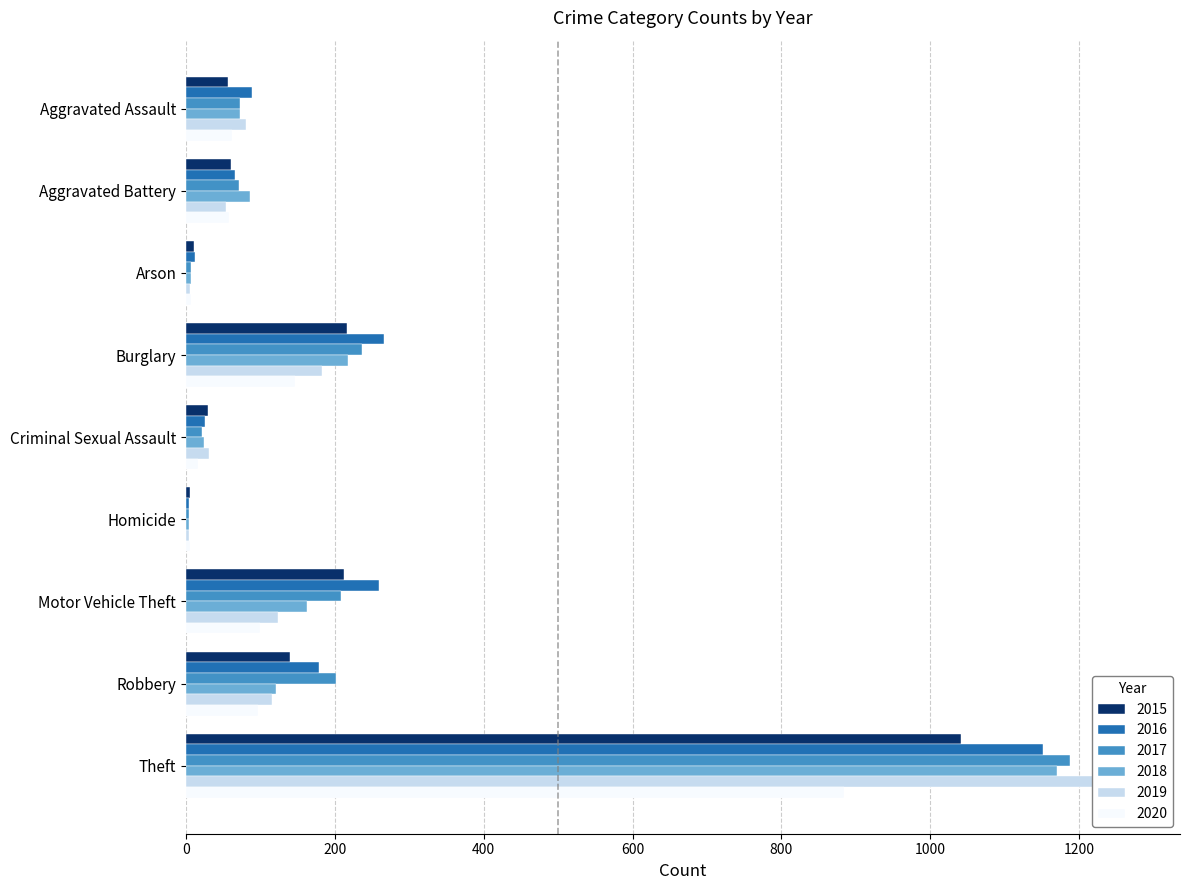

Reading right to left, transcribe all the data shown in this chart.

2015: Theft=1041	Robbery=139	Motor Vehicle Theft=212	Homicide=5	Criminal Sexual Assault=29	Burglary=216	Arson=10	Aggravated Battery=60	Aggravated Assault=56
2016: Theft=1151	Robbery=178	Motor Vehicle Theft=259	Homicide=4	Criminal Sexual Assault=26	Burglary=266	Arson=12	Aggravated Battery=66	Aggravated Assault=88
2017: Theft=1188	Robbery=202	Motor Vehicle Theft=208	Homicide=4	Criminal Sexual Assault=22	Burglary=237	Arson=7	Aggravated Battery=71	Aggravated Assault=72
2018: Theft=1170	Robbery=121	Motor Vehicle Theft=163	Homicide=4	Criminal Sexual Assault=24	Burglary=218	Arson=7	Aggravated Battery=86	Aggravated Assault=72
2019: Theft=1272	Robbery=116	Motor Vehicle Theft=123	Homicide=4	Criminal Sexual Assault=31	Burglary=182	Arson=5	Aggravated Battery=53	Aggravated Assault=80
2020: Theft=884	Robbery=97	Motor Vehicle Theft=99	Homicide=5	Criminal Sexual Assault=16	Burglary=146	Arson=7	Aggravated Battery=57	Aggravated Assault=62